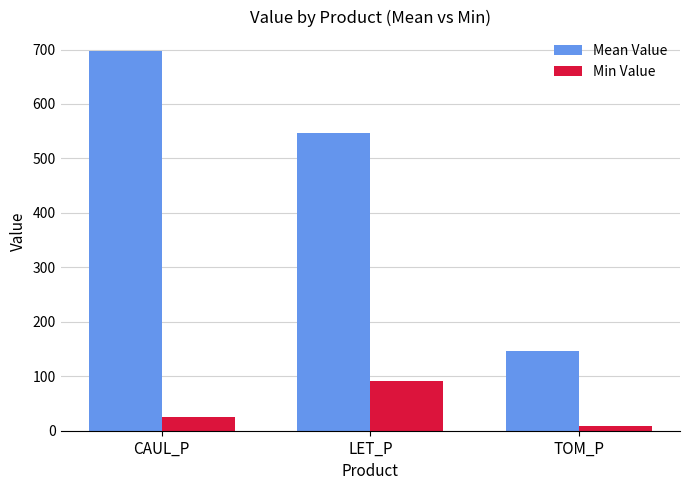

Reading left to right, list all the values displayed in this chart.

Mean Value: 698.1	546.6	146.1
Min Value: 25.4	92.1	8.6